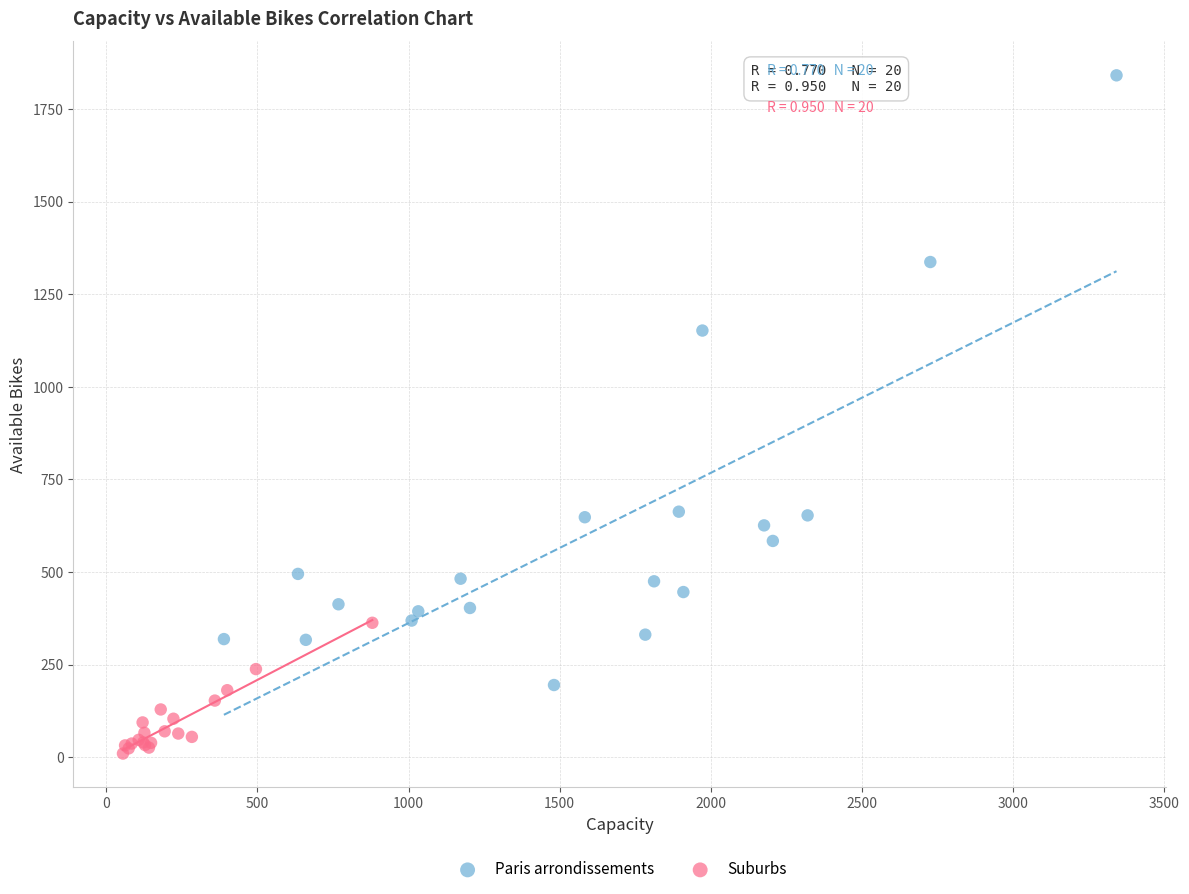

Which series has the widest spread of Y values?

Paris arrondissements